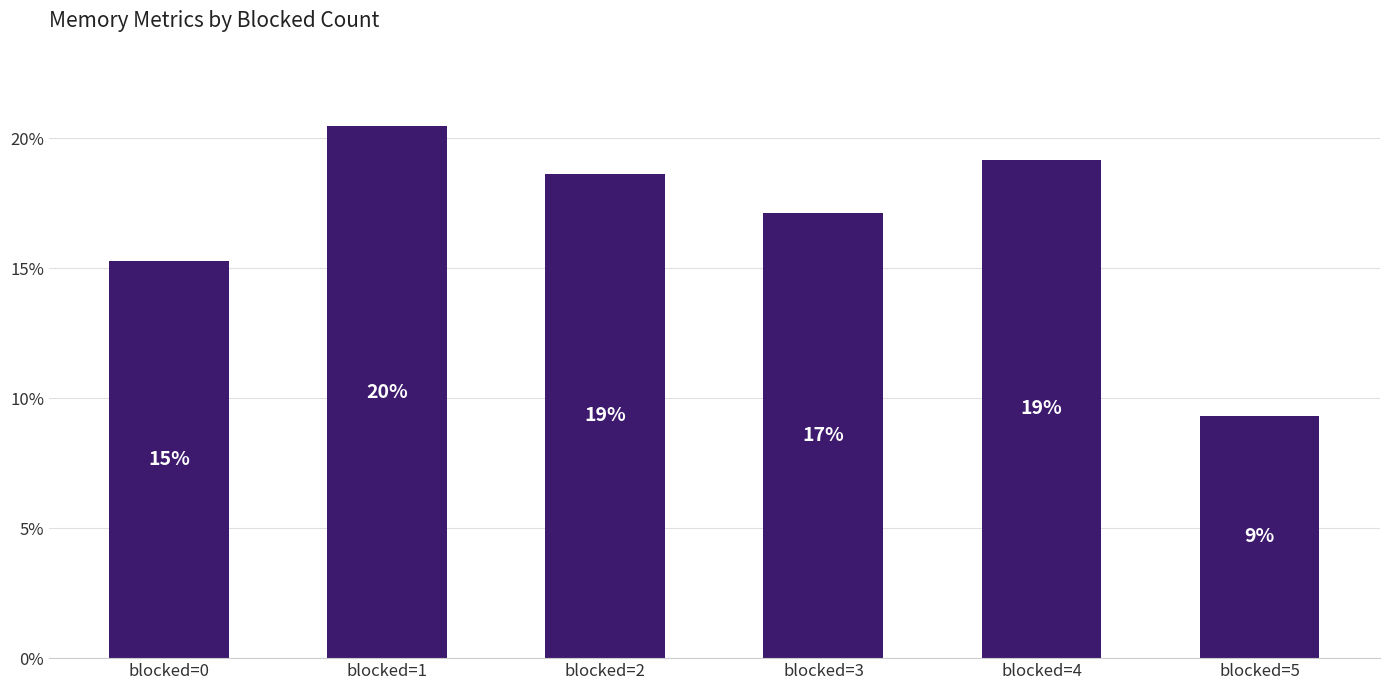

How many bars are there in total?

6